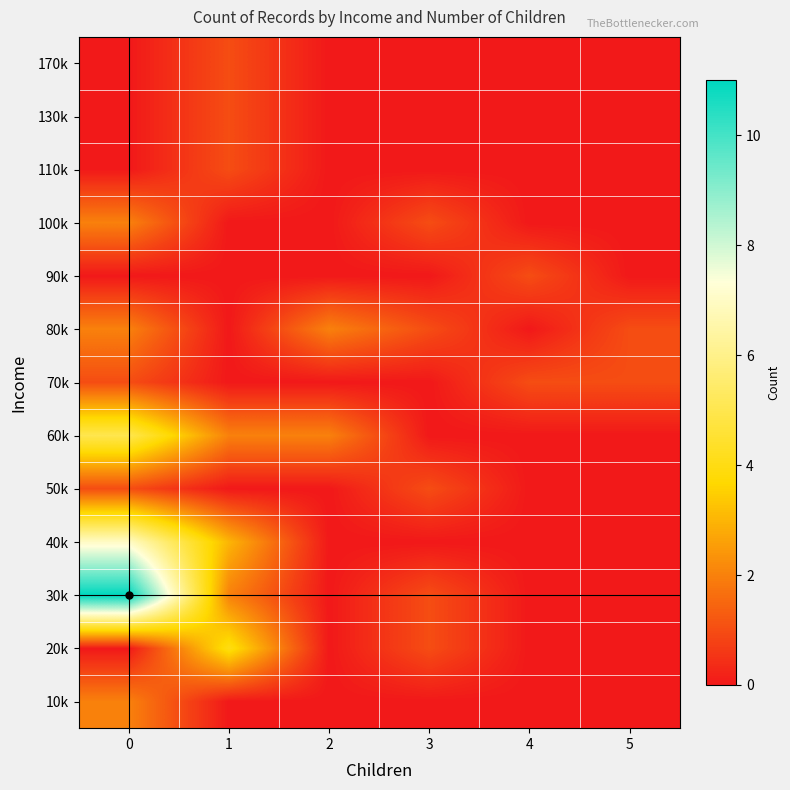

Reading left to right, what are all the values shown in this chart?

10k: 0=2	1=0	2=0	3=0	4=0	5=0
20k: 0=0	1=4	2=0	3=1	4=0	5=0
30k: 0=11	1=2	2=0	3=1	4=0	5=0
40k: 0=7	1=3	2=0	3=0	4=0	5=0
50k: 0=1	1=0	2=0	3=1	4=0	5=0
60k: 0=5	1=2	2=2	3=0	4=0	5=0
70k: 0=1	1=0	2=0	3=0	4=1	5=1
80k: 0=2	1=0	2=2	3=1	4=0	5=1
90k: 0=0	1=0	2=0	3=0	4=1	5=0
100k: 0=2	1=0	2=0	3=1	4=0	5=0
110k: 0=0	1=1	2=0	3=0	4=0	5=0
130k: 0=0	1=1	2=0	3=0	4=0	5=0
170k: 0=0	1=1	2=0	3=0	4=0	5=0